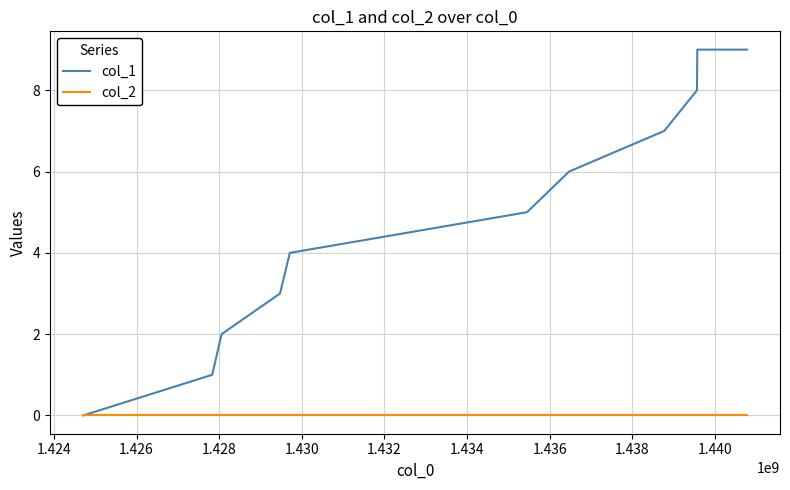

List the series in order of their overall mean, lowest first.

col_2, col_1